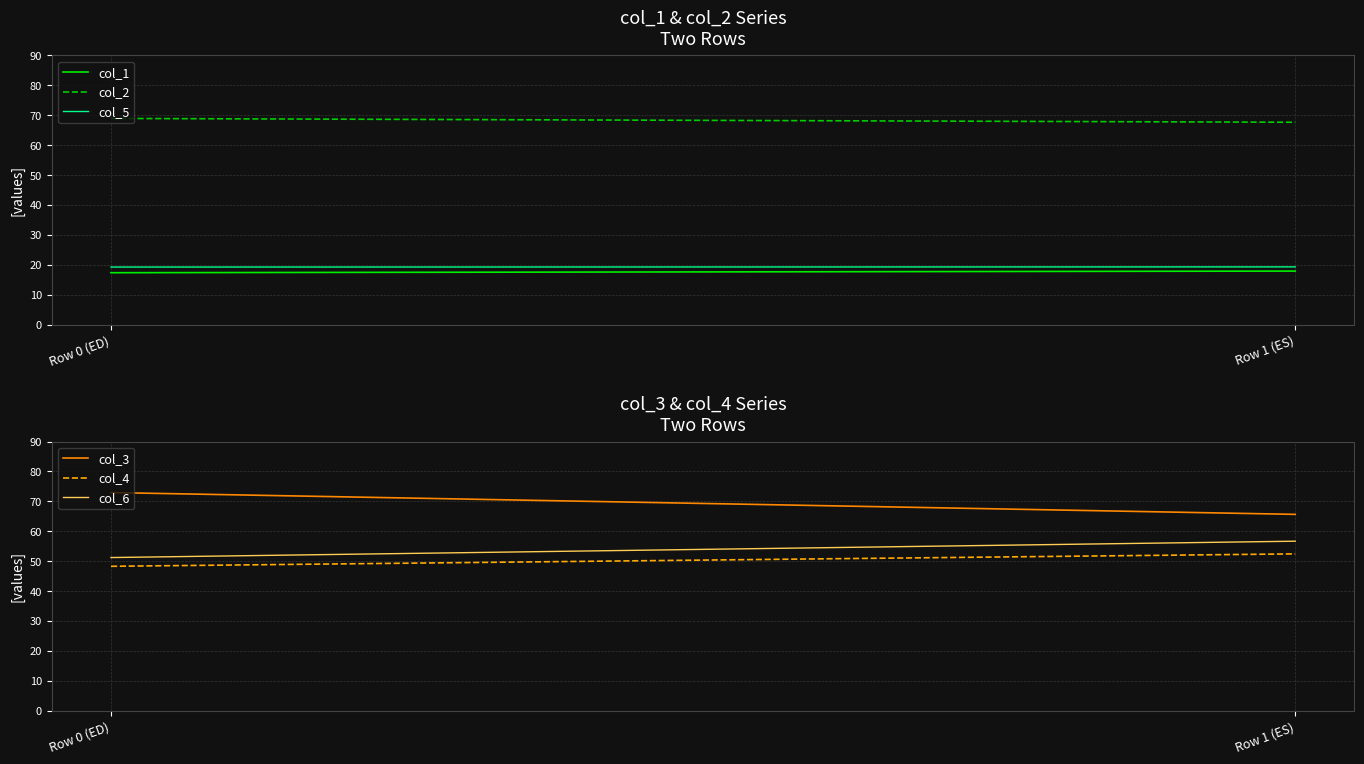

Reading left to right, list all the values displayed in this chart.

col_1: 17.4	17.9
col_2: 68.9	67.7
col_5: 19.2	19.3
col_3: 73.0	65.7
col_4: 48.3	52.4
col_6: 51.2	56.7